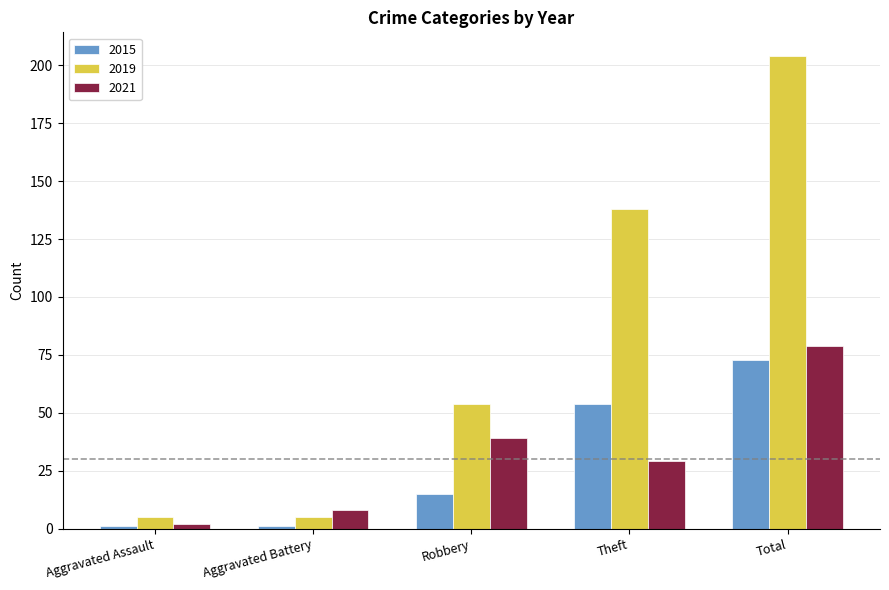

What is the highest value of the 2015 series?

73